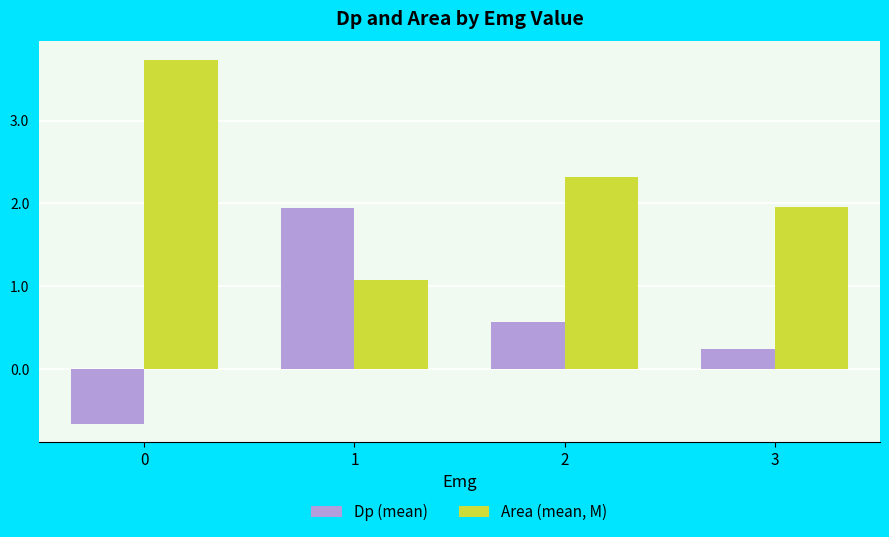

What is the spread (max minus min) of values at 1?

0.9